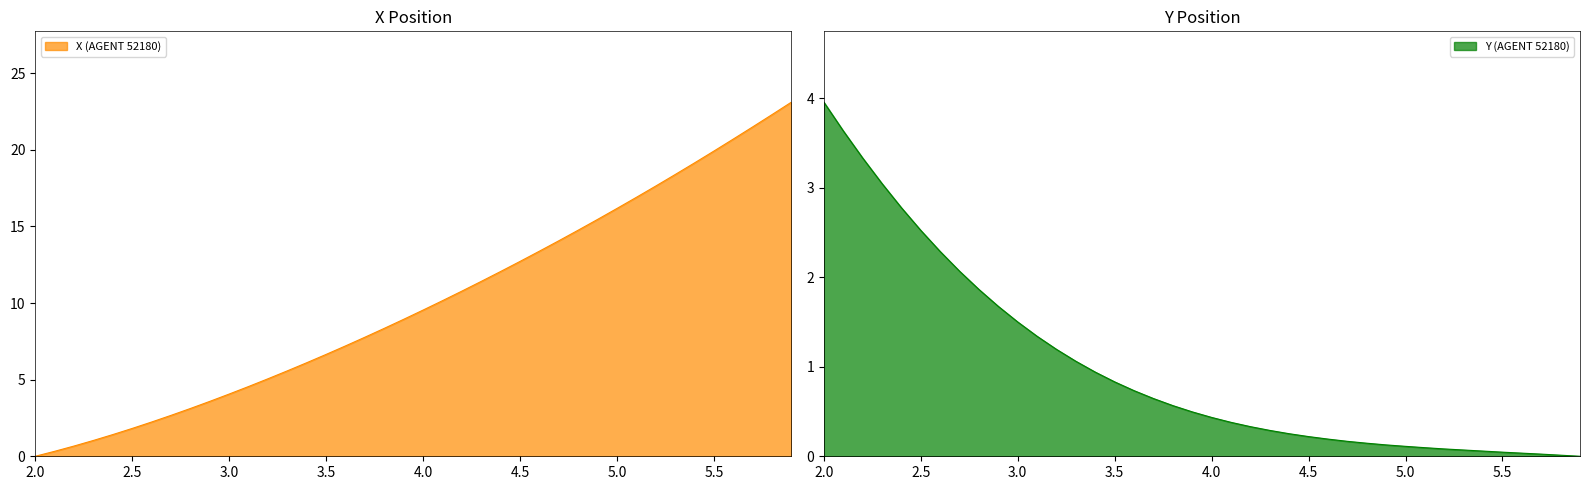

What is the difference between the maximum and minimum values in the Y series?

4.0